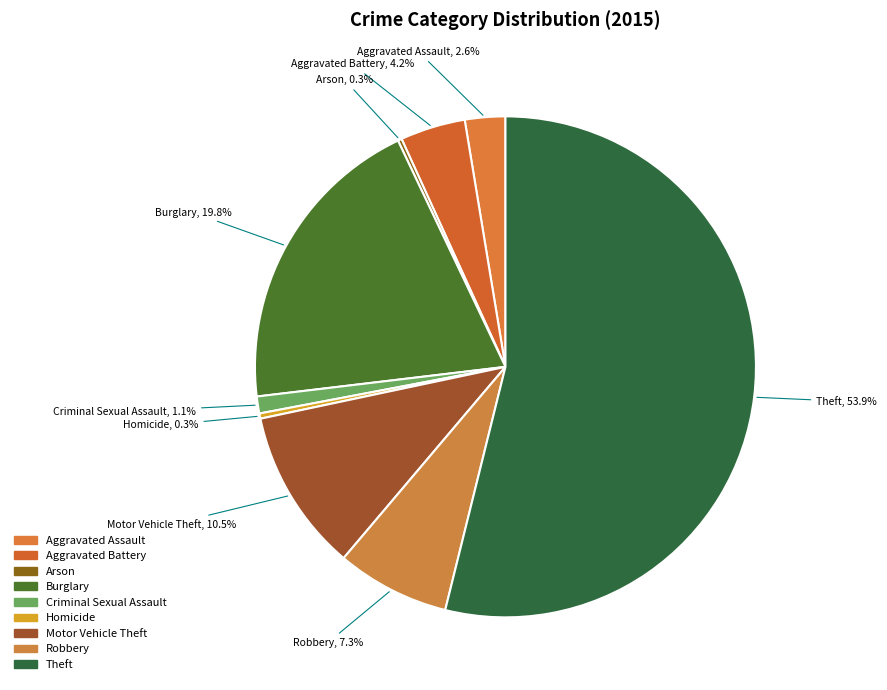

Is there a majority slice in this chart?

Yes